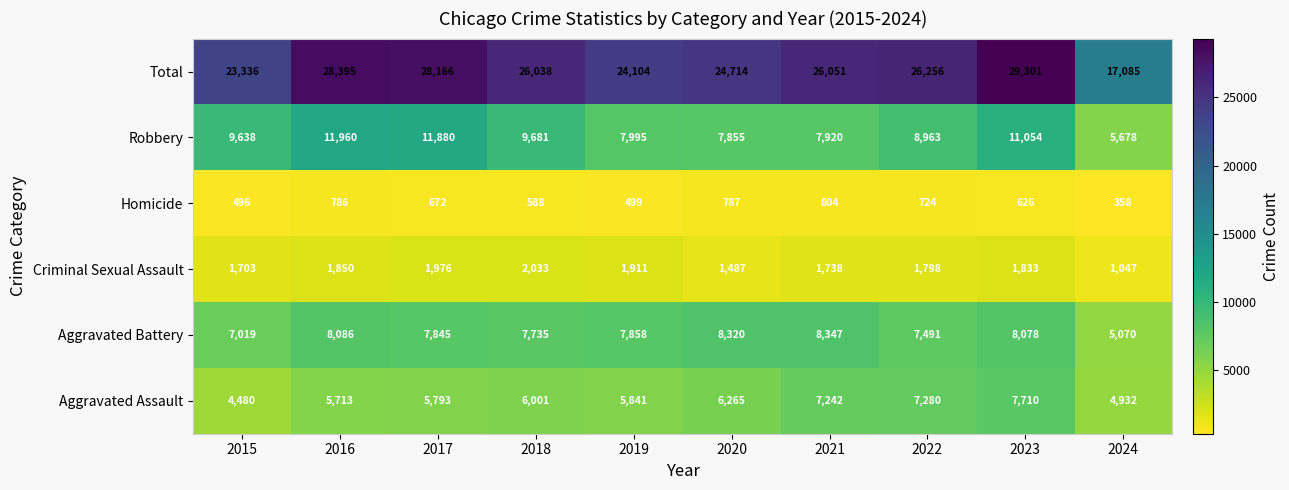

How many distinct data groups are displayed?

6